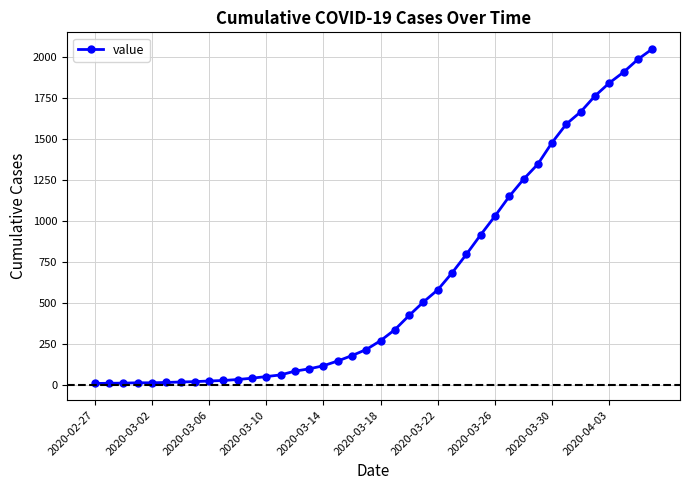

What is the sum of all values?

24712